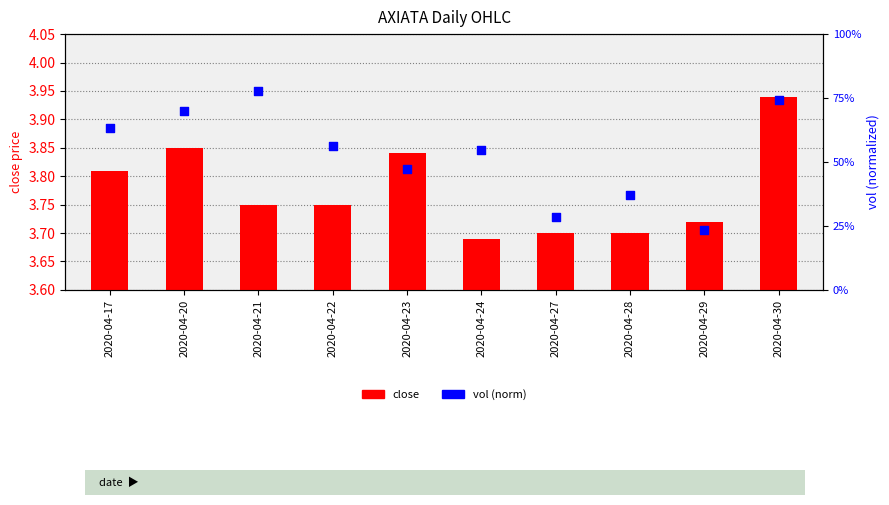

What are all the series names shown in the legend?

close, vol (norm)